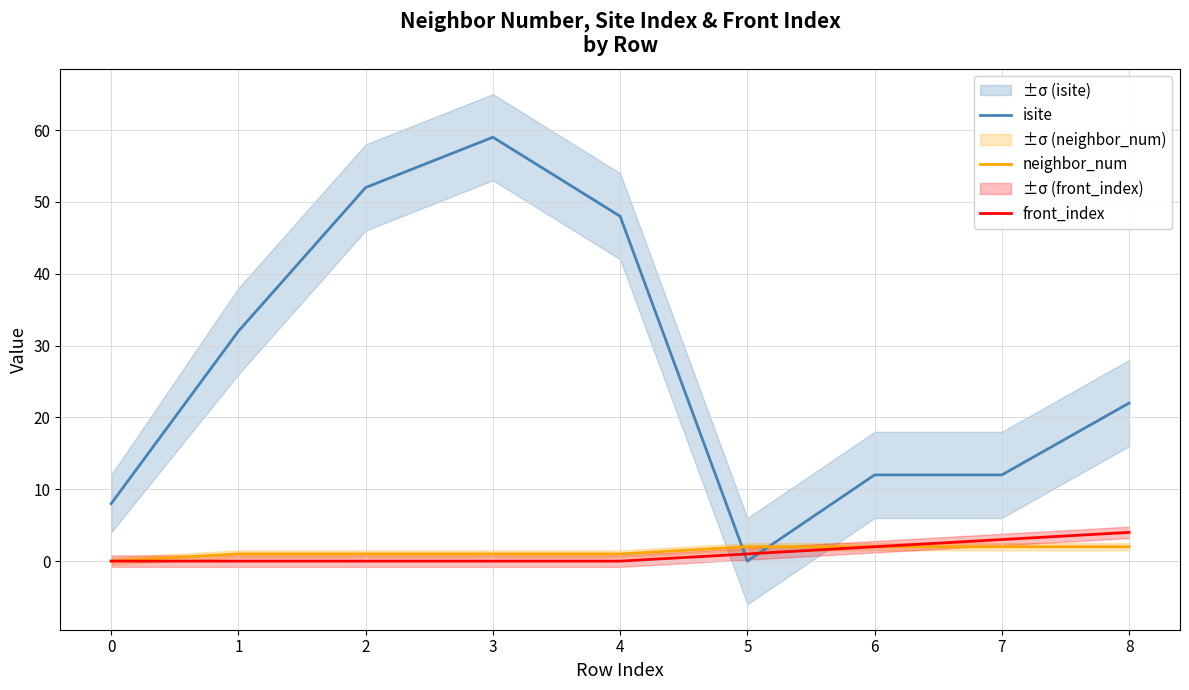

What is the total value across all series at 5?

3